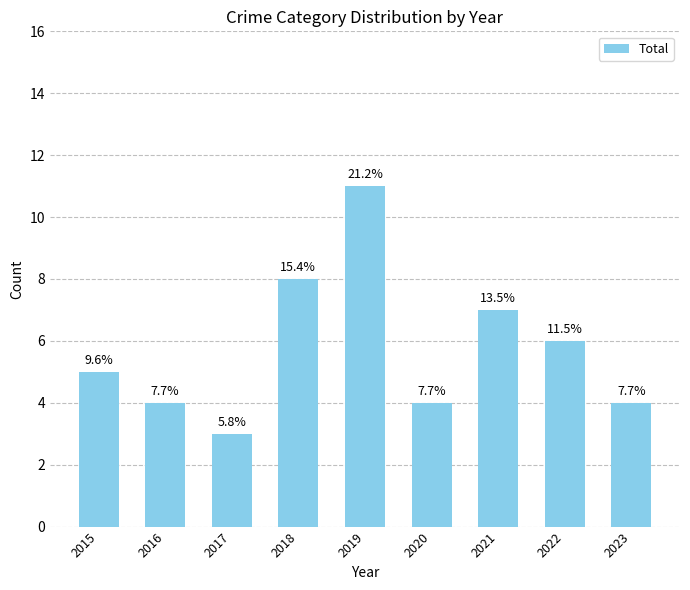

What is the sum of the values at 2023 and 2020?

8